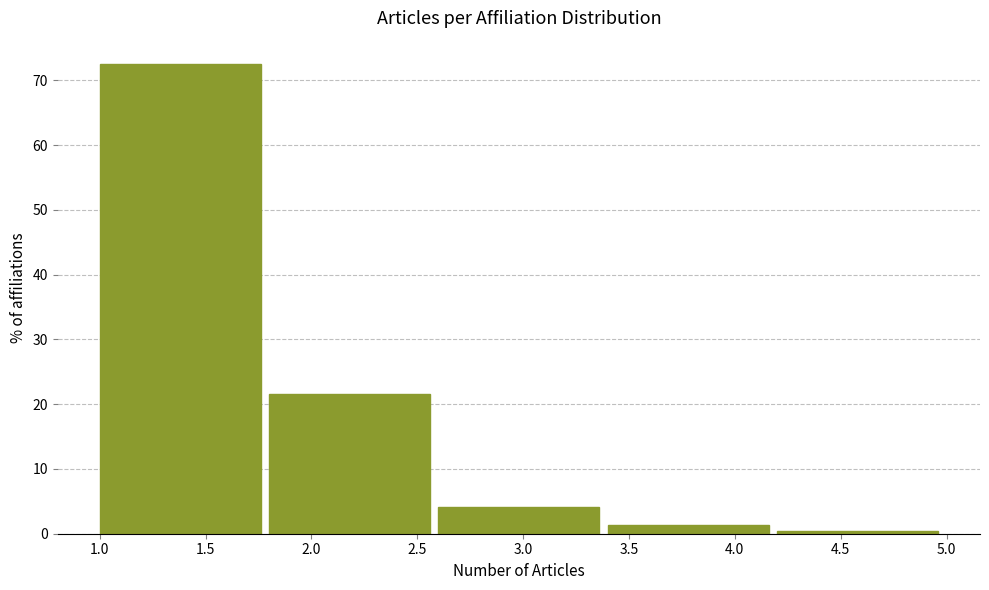

What is the height of the bar covering 2.6 to 3.4 on the x-axis? The values are not printed on the chart, so give them approximately, as read against the axis.

4